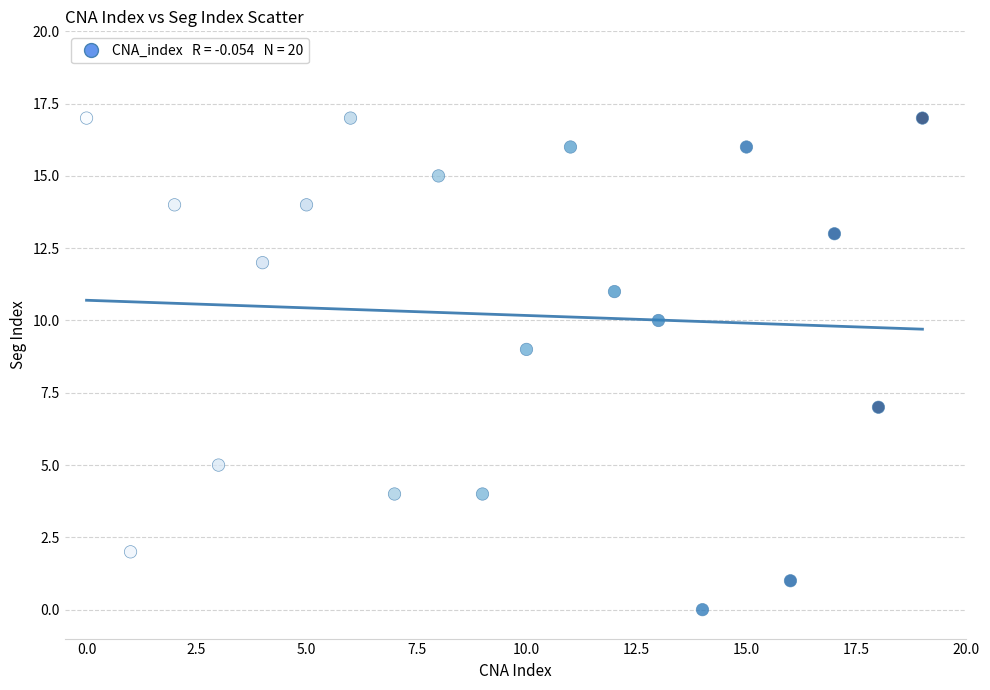

What is the range of Y values (max minus min)?

17